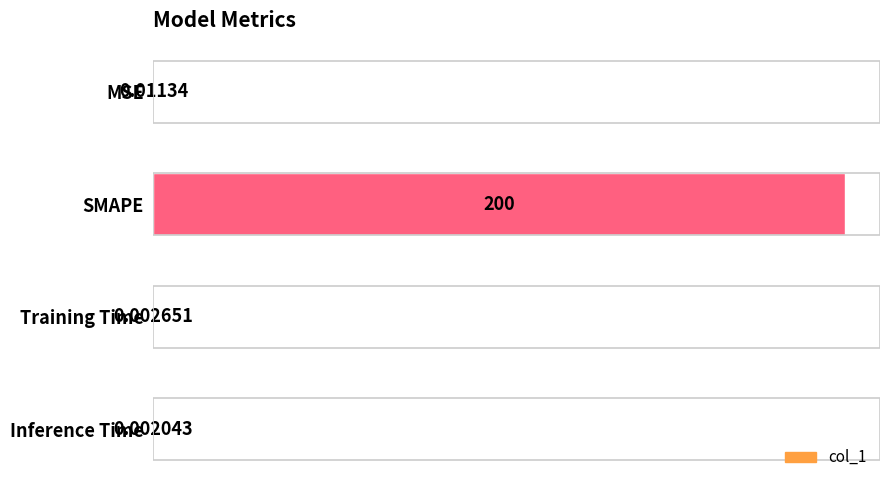

Where is the data nearest to the value 100?

MSE